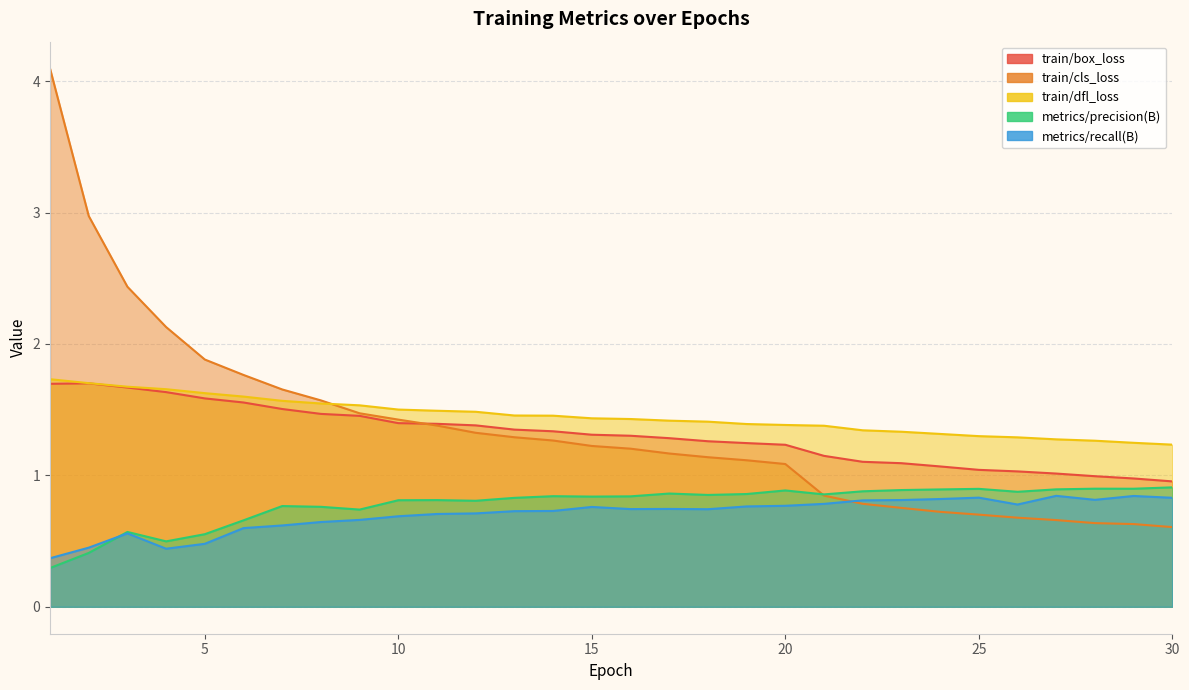

What is the difference between the maximum and minimum values in the train/box_loss series?

0.7